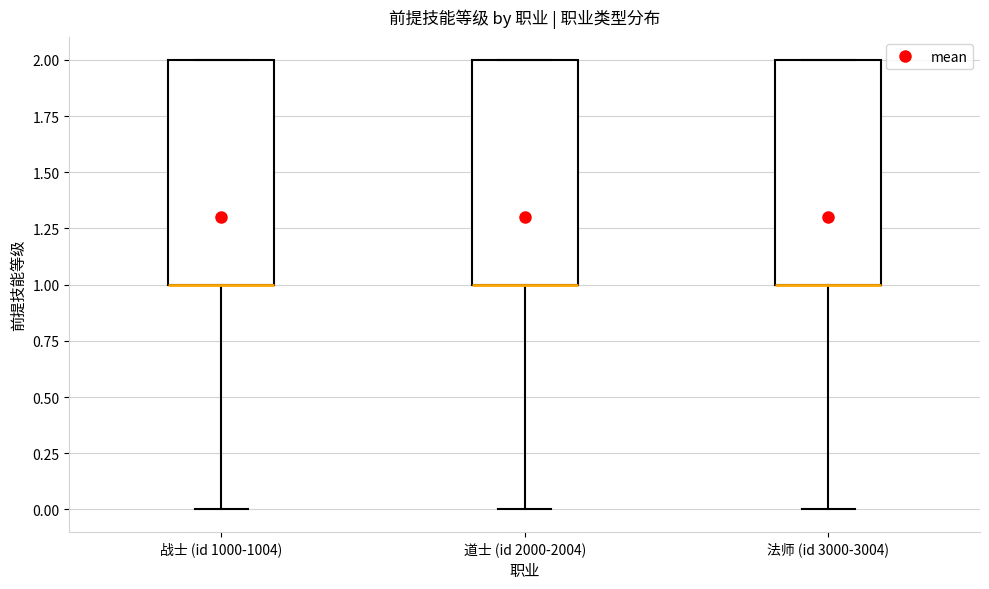

Reading left to right, transcribe this box plot: for each box, give where its median line is, the range the box spans, and where its two whiskers end, as read against the y-axis. The values are not printed on the chart, so give them approximately, as read against the axis.

战士 (id 1000-1004): median 1 (drawn on the box's lower edge), box 1 to 2, whiskers 0 to 2
道士 (id 2000-2004): median 1 (drawn on the box's lower edge), box 1 to 2, whiskers 0 to 2
法师 (id 3000-3004): median 1 (drawn on the box's lower edge), box 1 to 2, whiskers 0 to 2